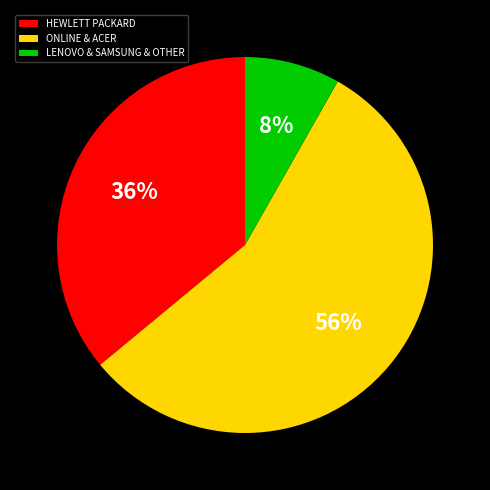

Combined, do LENOVO & SAMSUNG & OTHER and HEWLETT PACKARD account for over 50%?

No